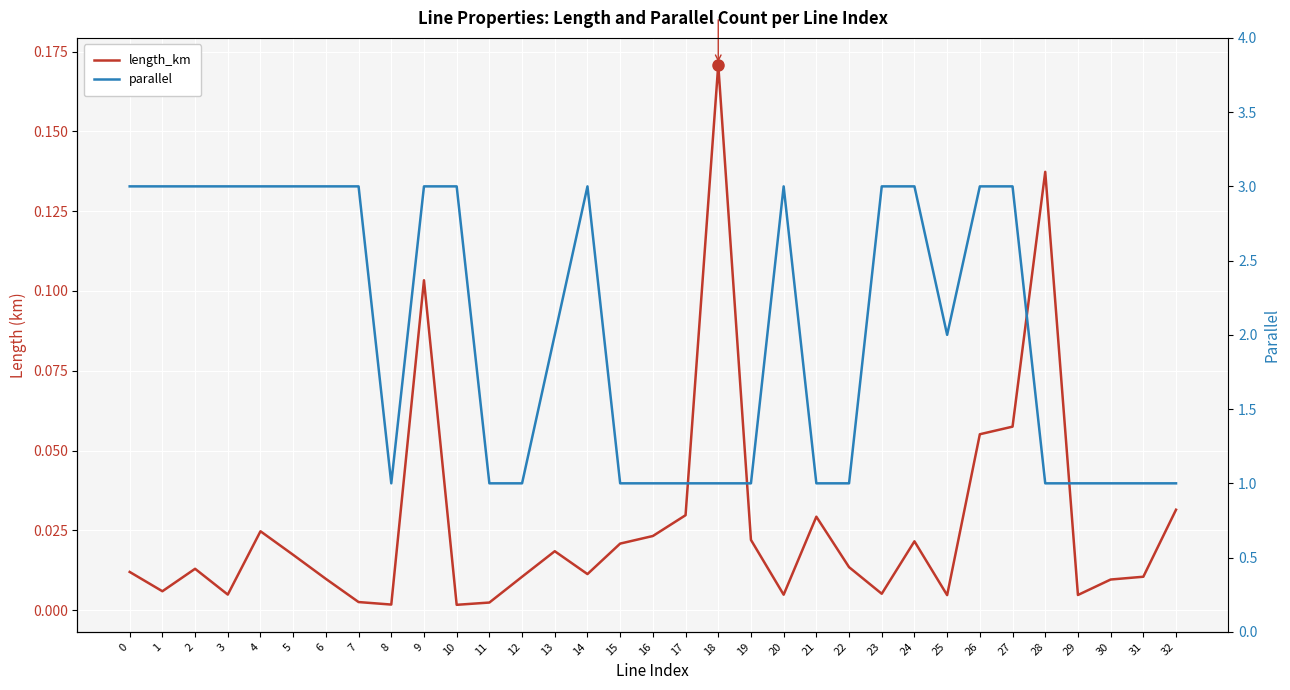

How many parallel values are between 1 and 3?

33